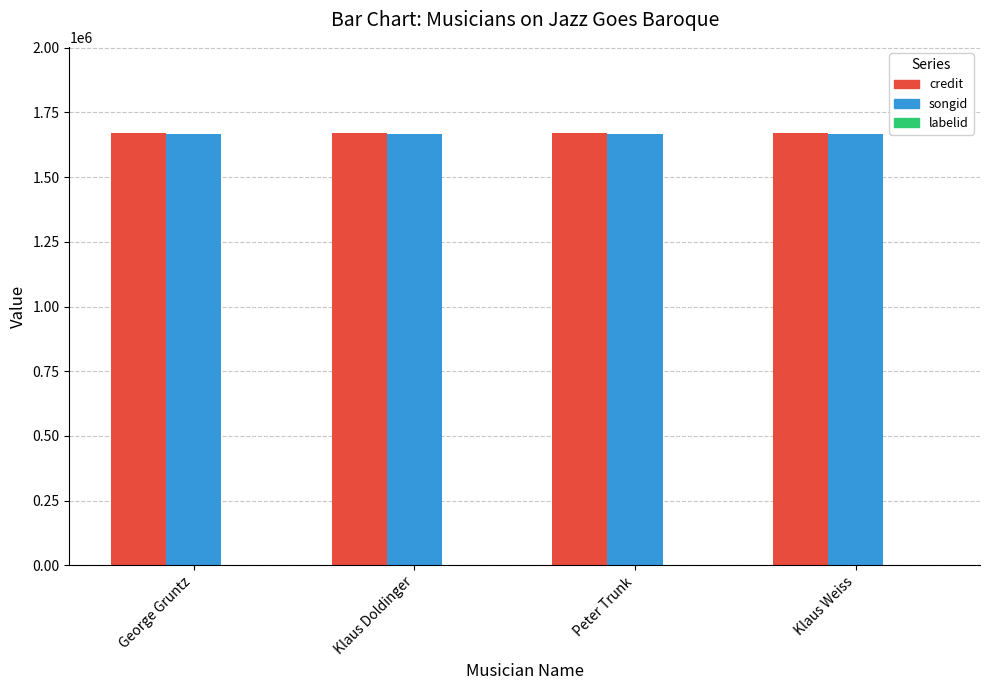

Is it true that credit equals 1669351 at Klaus Weiss?

True